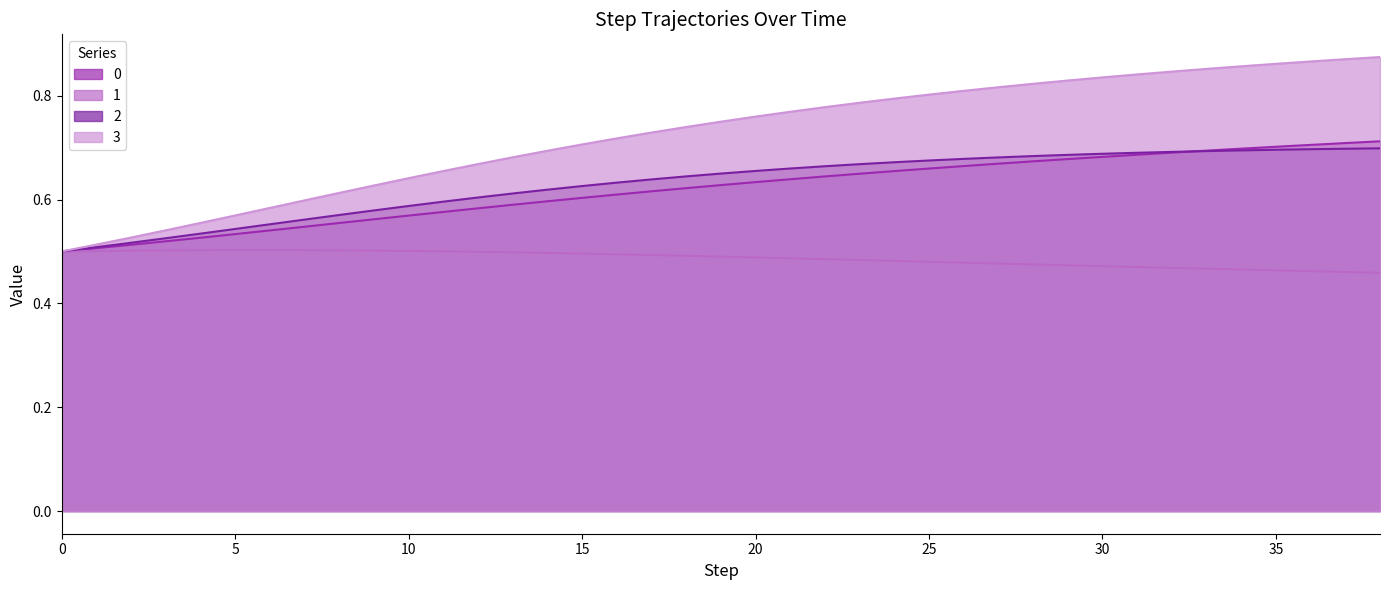

True or false: 3 and 2 cross at least once.

False